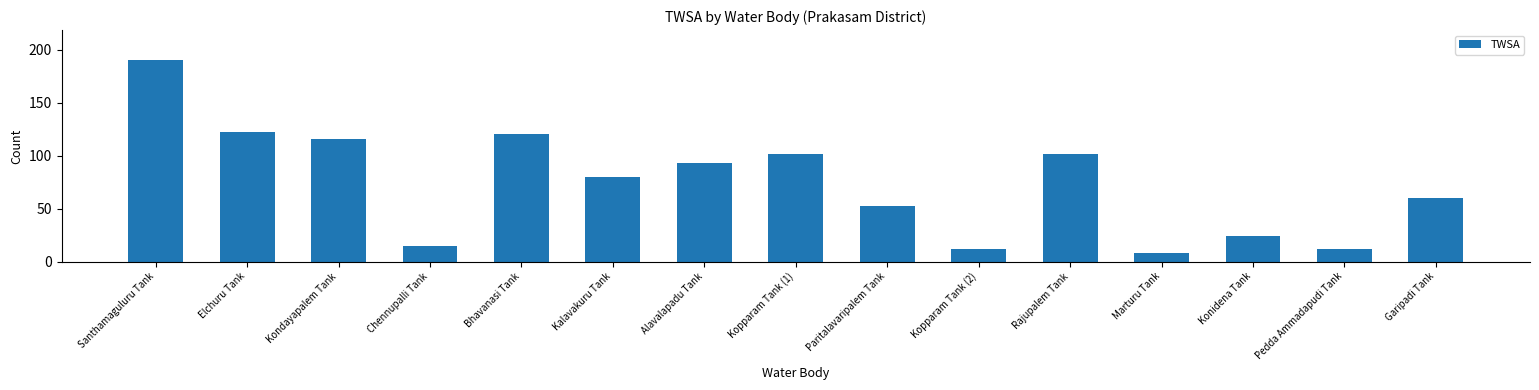

Is it true that the value at Garipadi Tank is 36?

False